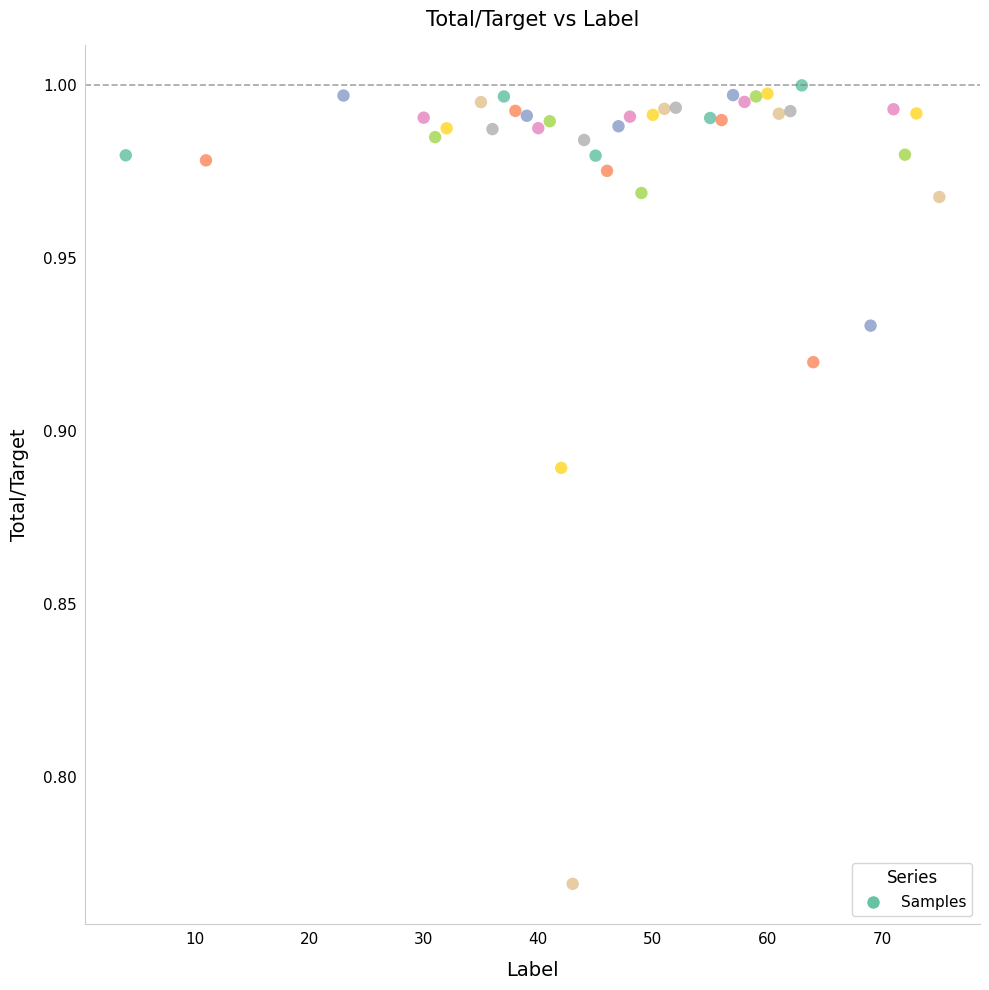

What is the range of X values (max minus min)?

71.0